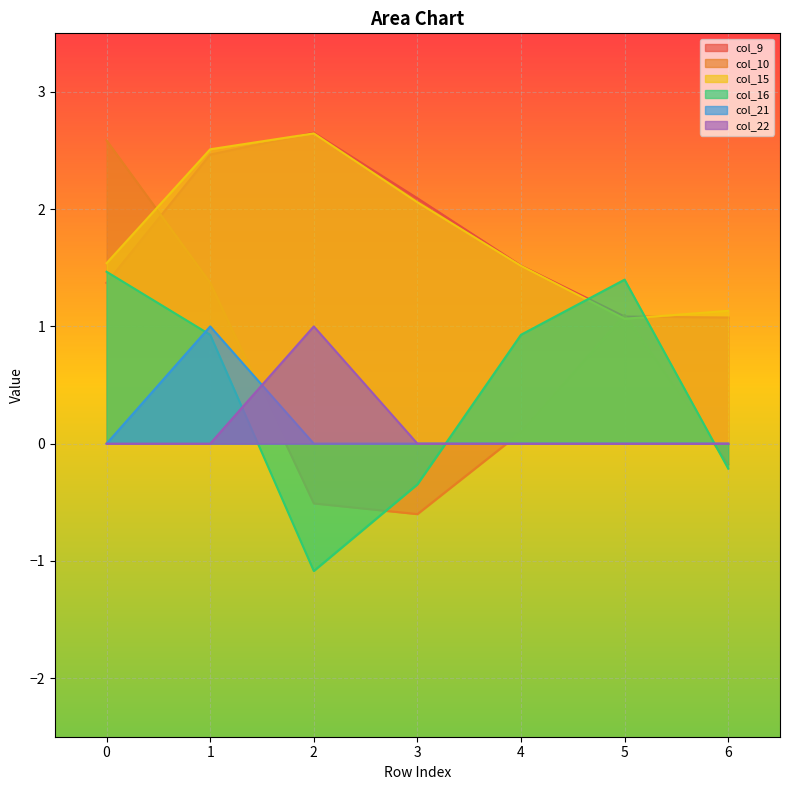

What is the value of the col_15 point at the 1st from the left?

1.5